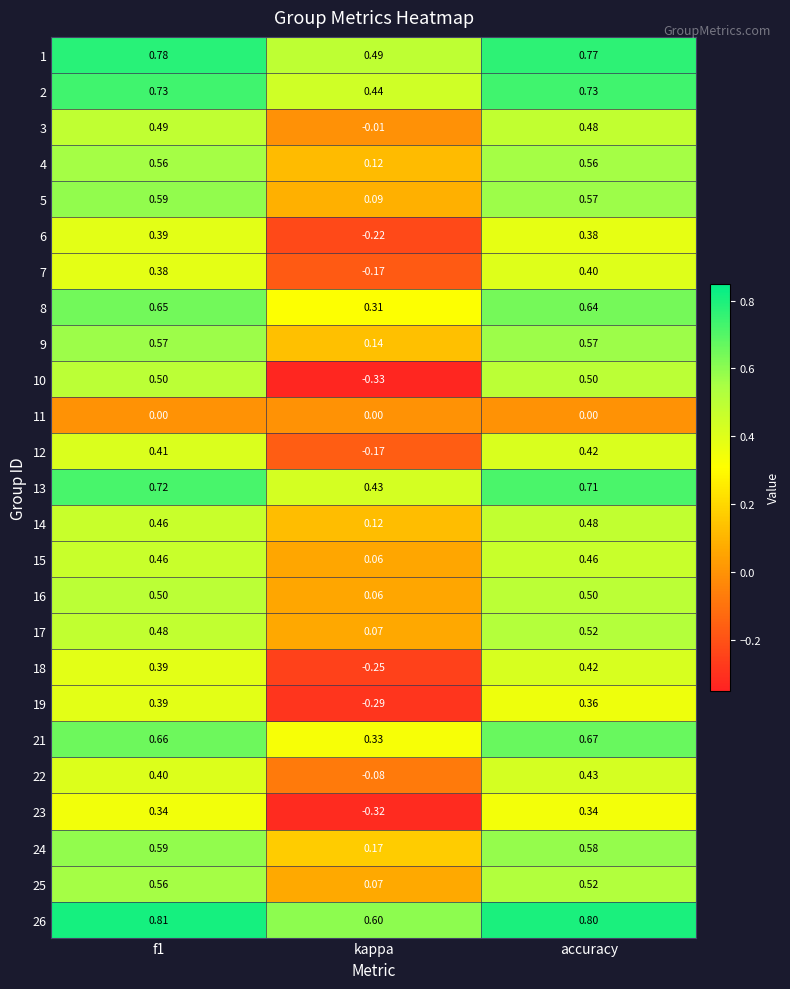

Is the value of 11 at accuracy greater than the value of 4 at accuracy?

No